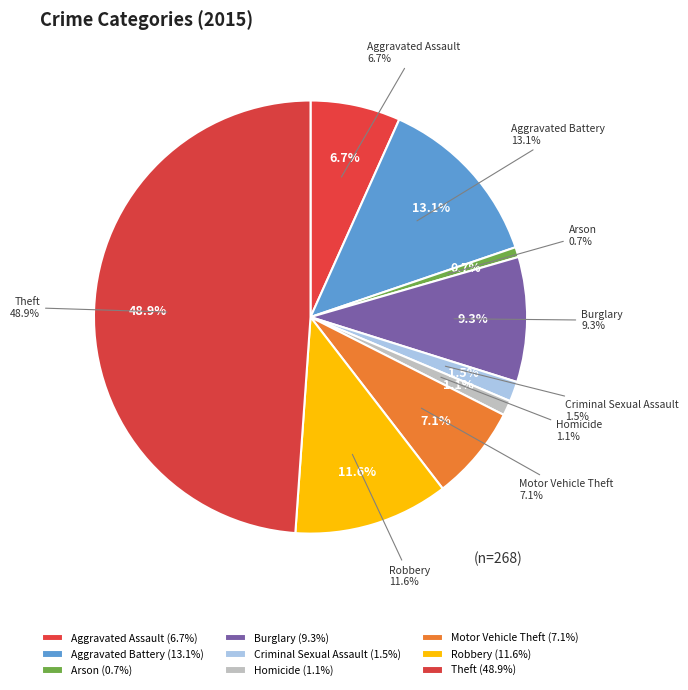

Rank the categories by value from lowest to highest.

Arson, Homicide, Criminal Sexual Assault, Aggravated Assault, Motor Vehicle Theft, Burglary, Robbery, Aggravated Battery, Theft